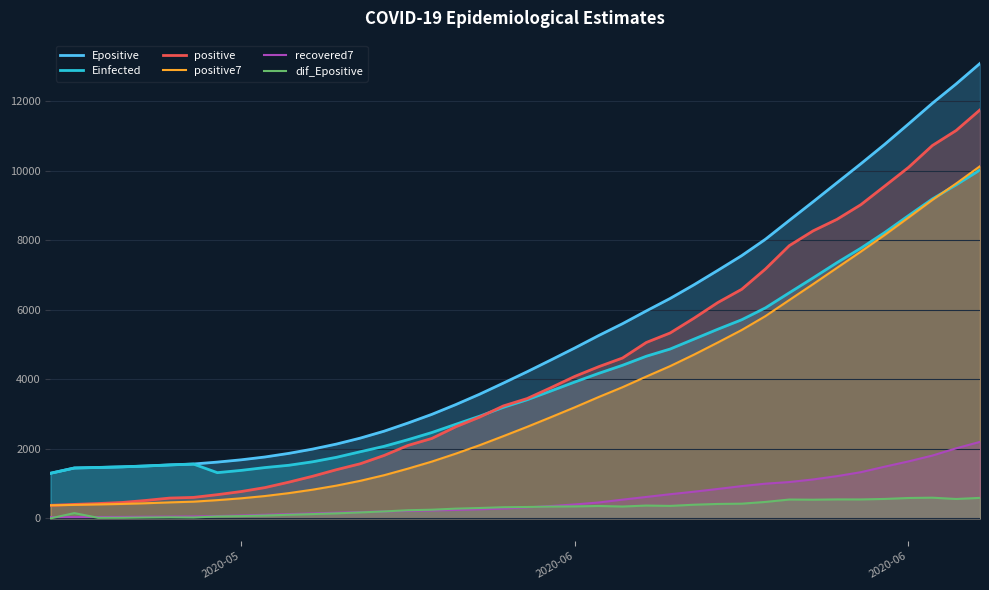

How many lines are shown in the chart?

6